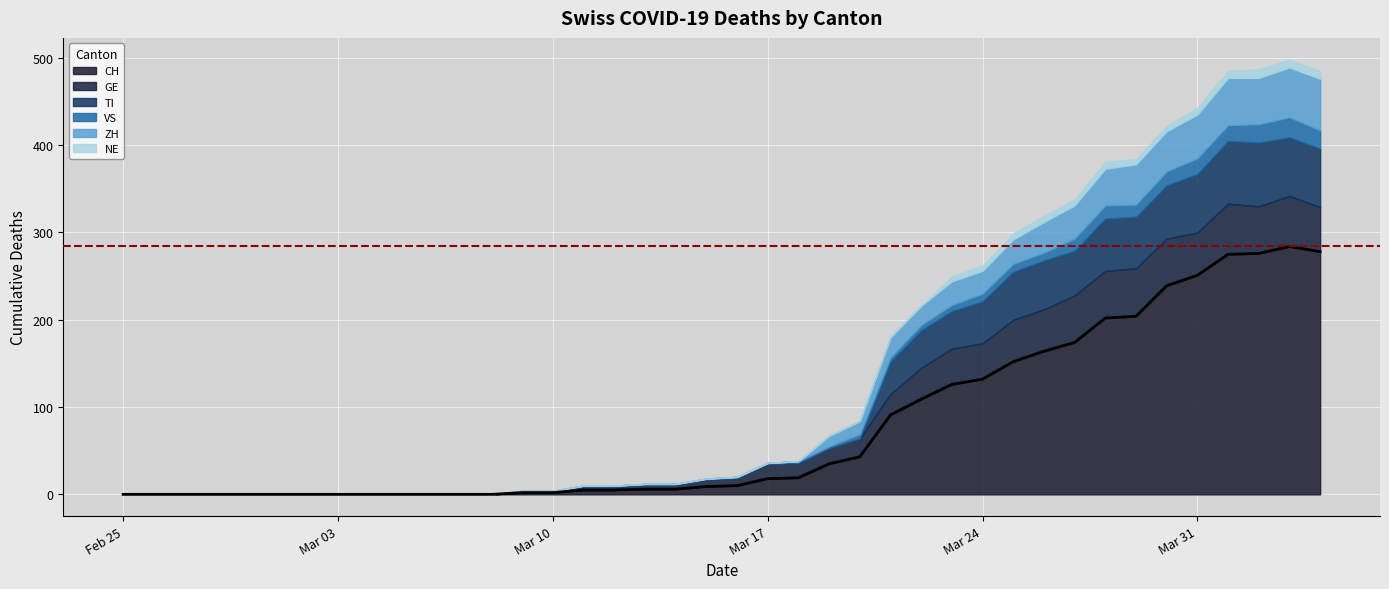

What is the sum of all VS values?

223